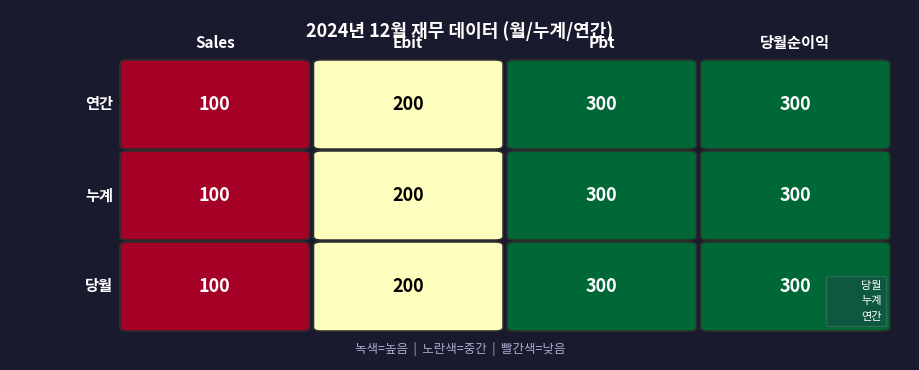

Is it true that 당월 equals 0.8 at 당월순이익?

False